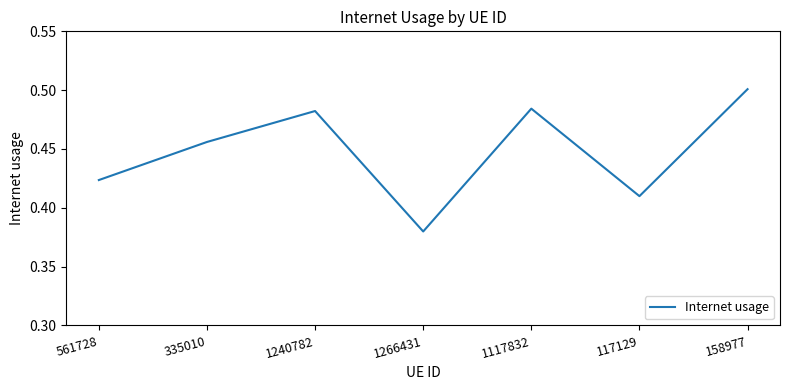

How many lines are shown in the chart?

1